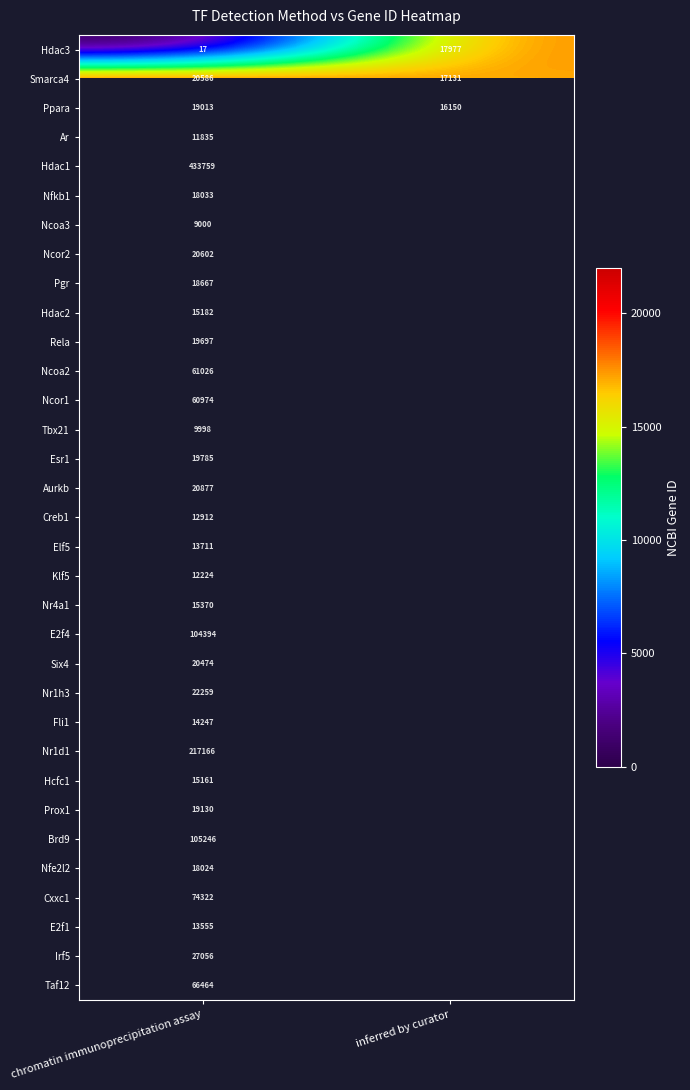

What is the smallest value displayed?

17.0